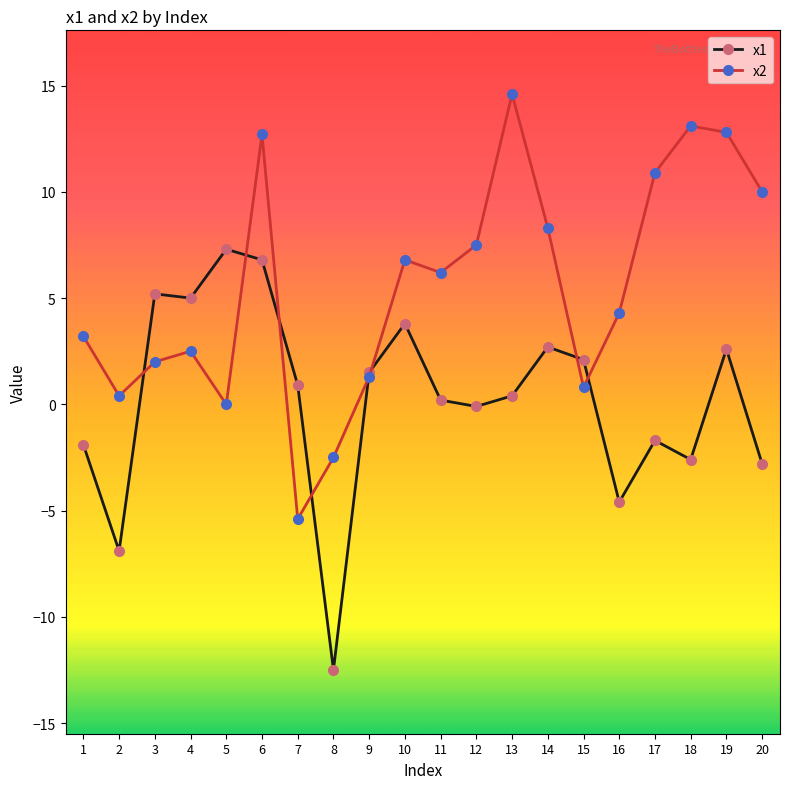

Where is x2 nearest to the value 4?

16